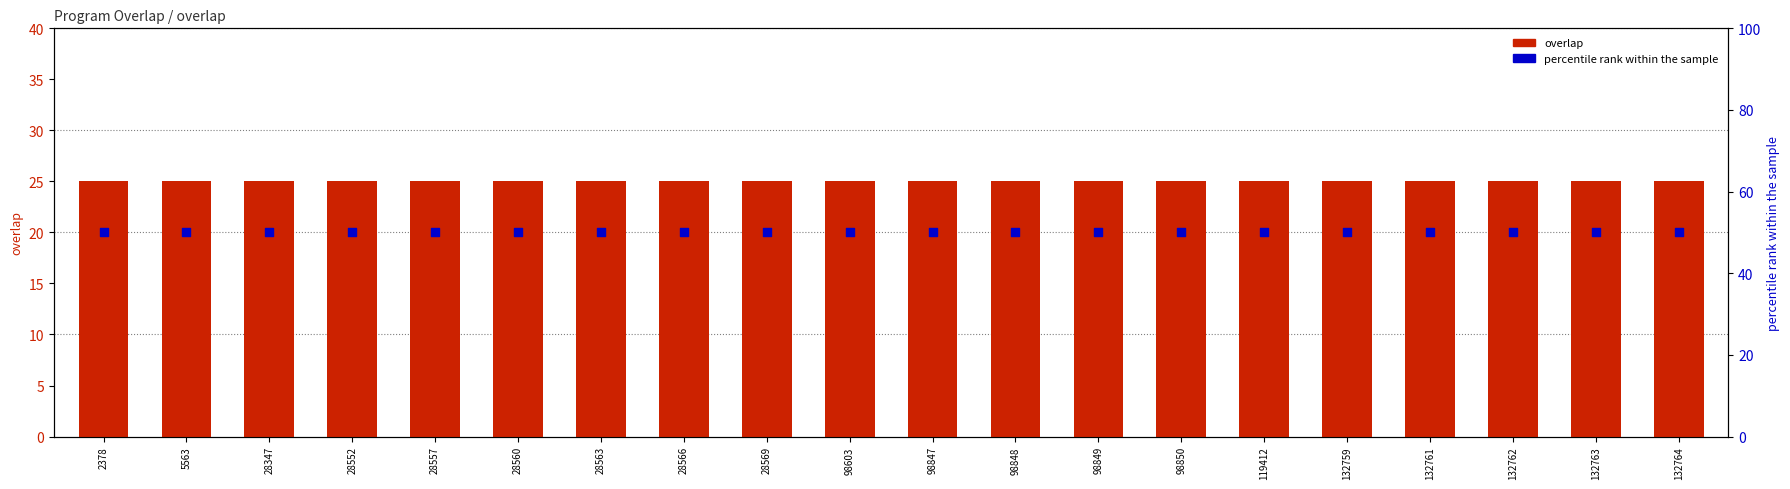

What is the total value across all series at 5563?

75